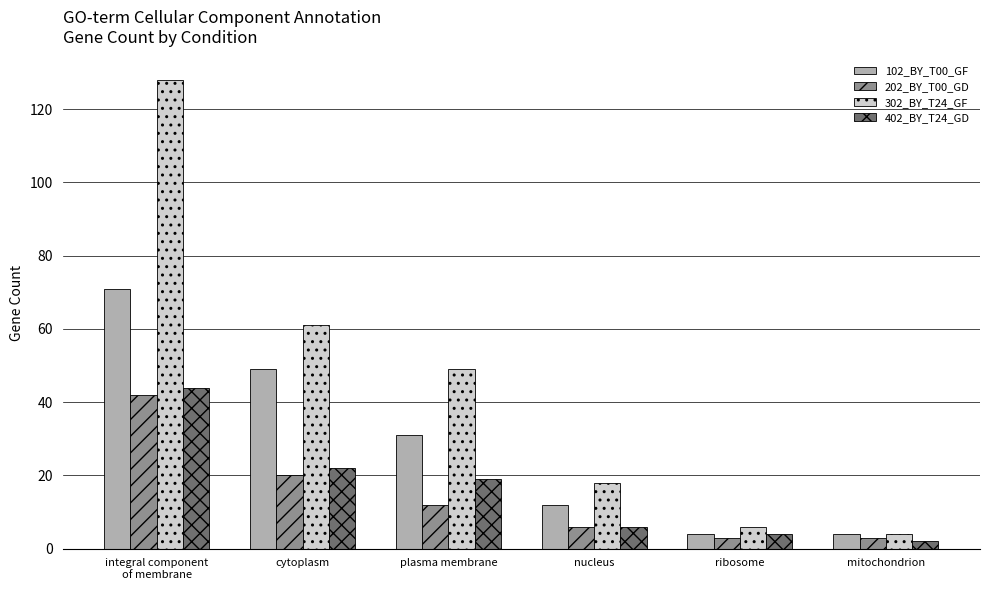

What is the maximum value for 202_BY_T00_GD?

42